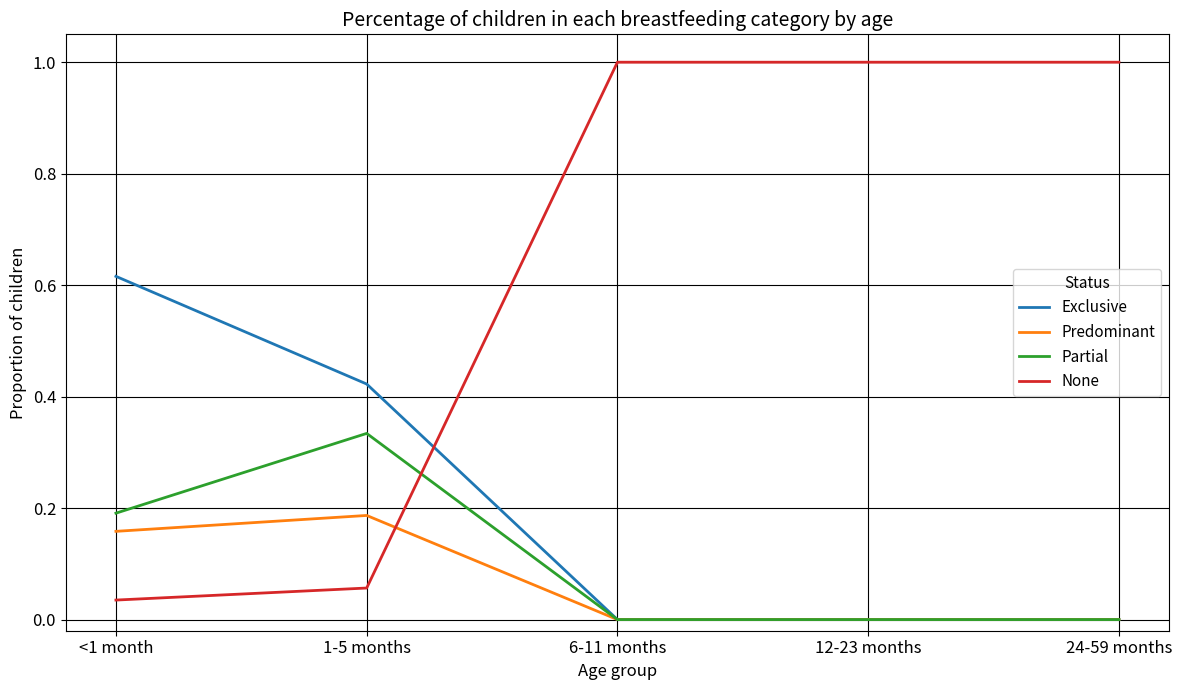

Which series has the largest total across all categories?

None